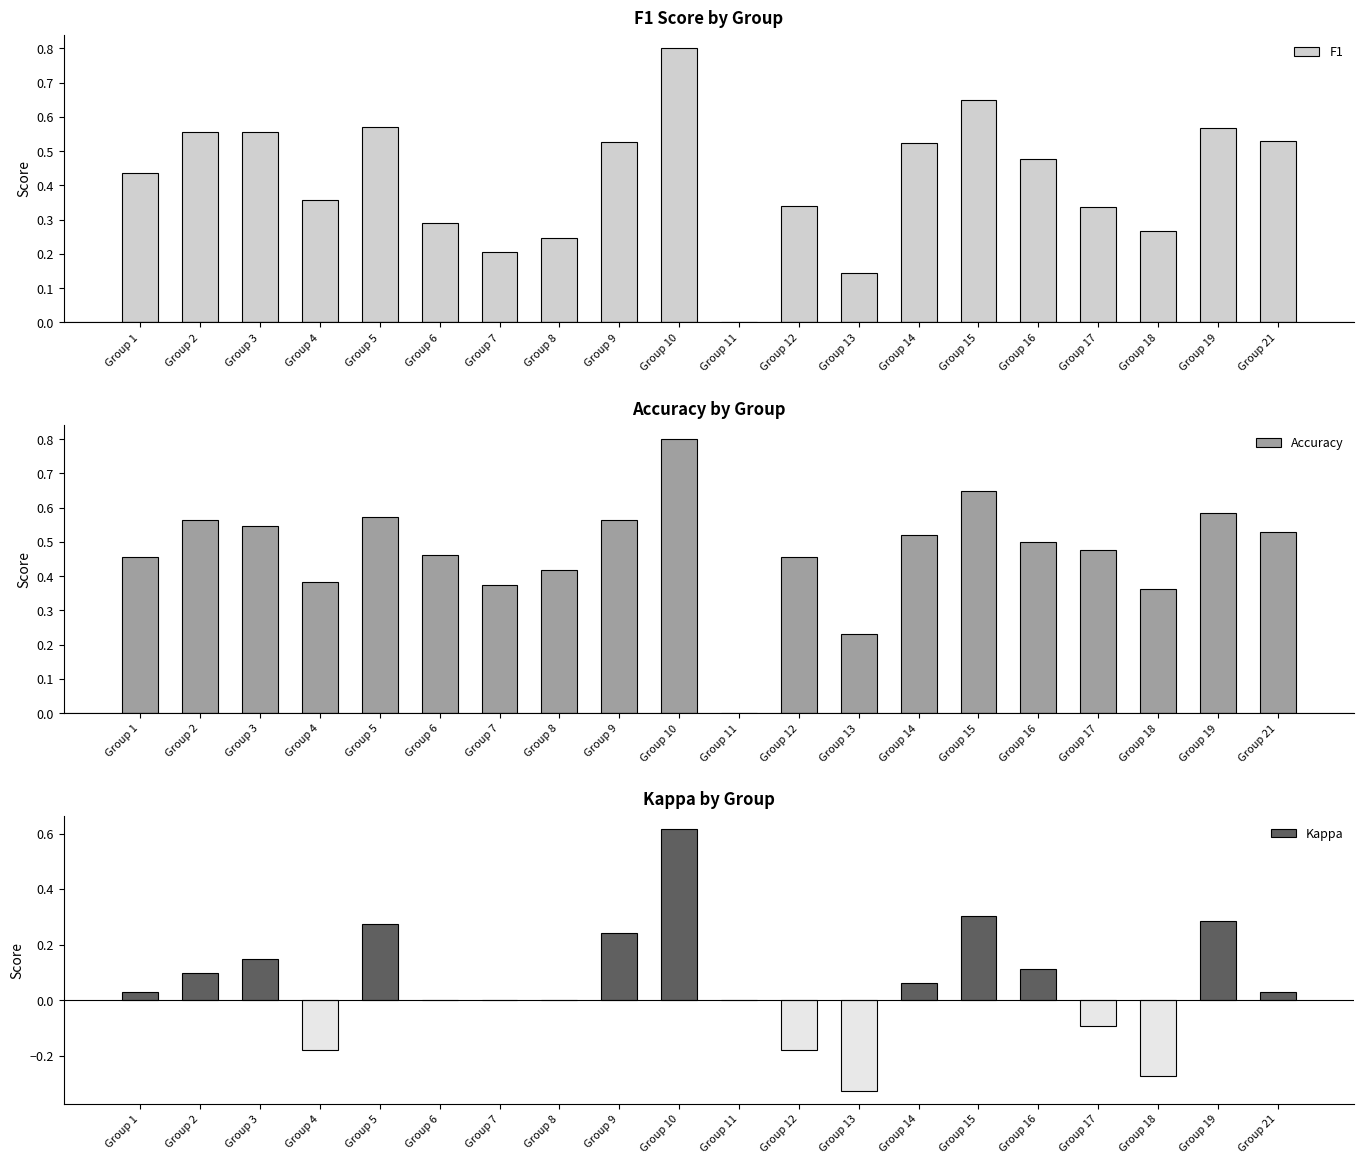

Which category has the highest value in the F1 series?

Group 10